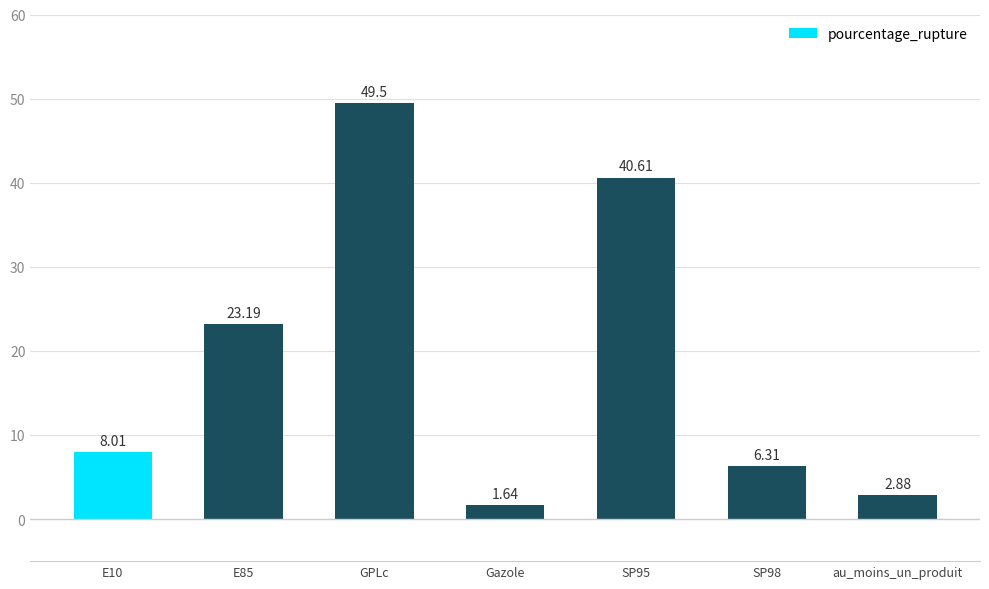

Which category has the lowest value across all series?

Gazole